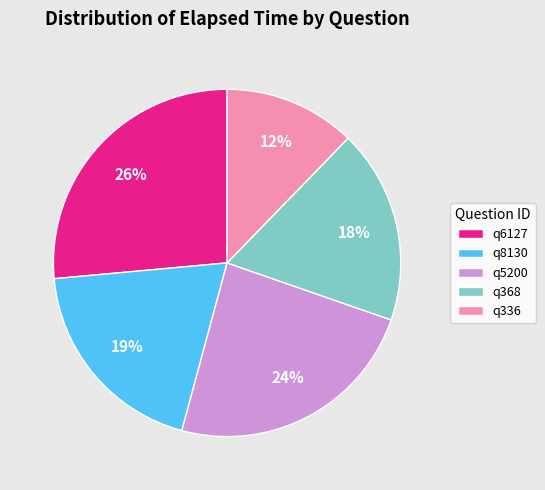

Is the sum of q368 and q6127 greater than half?

No